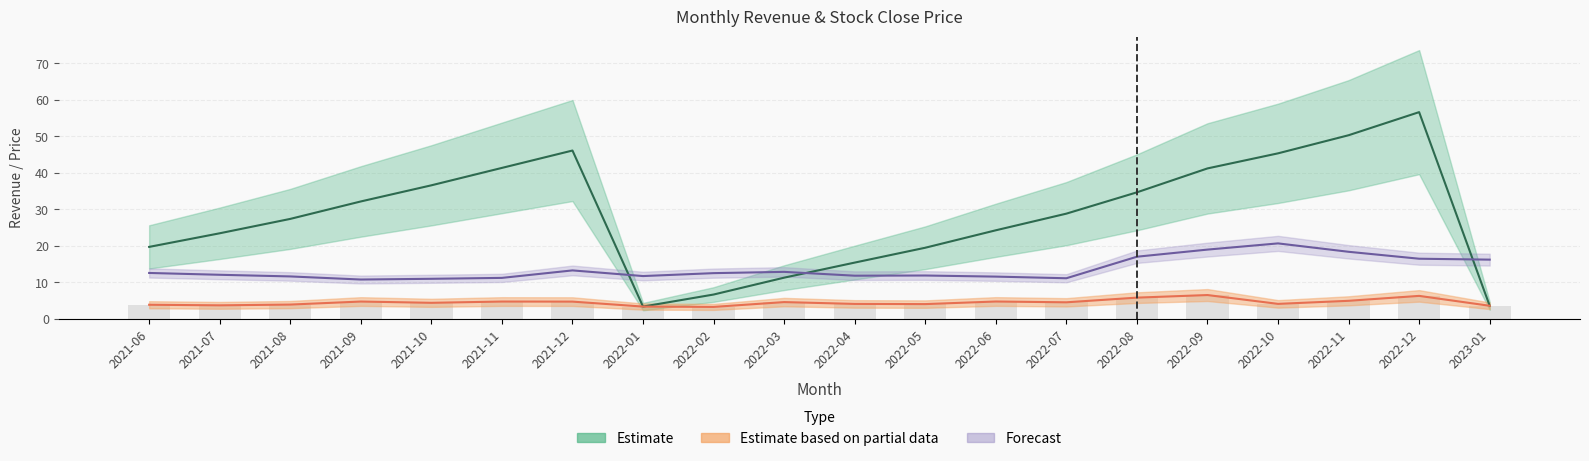

What is the highest value of the 收盤 series?

20.7